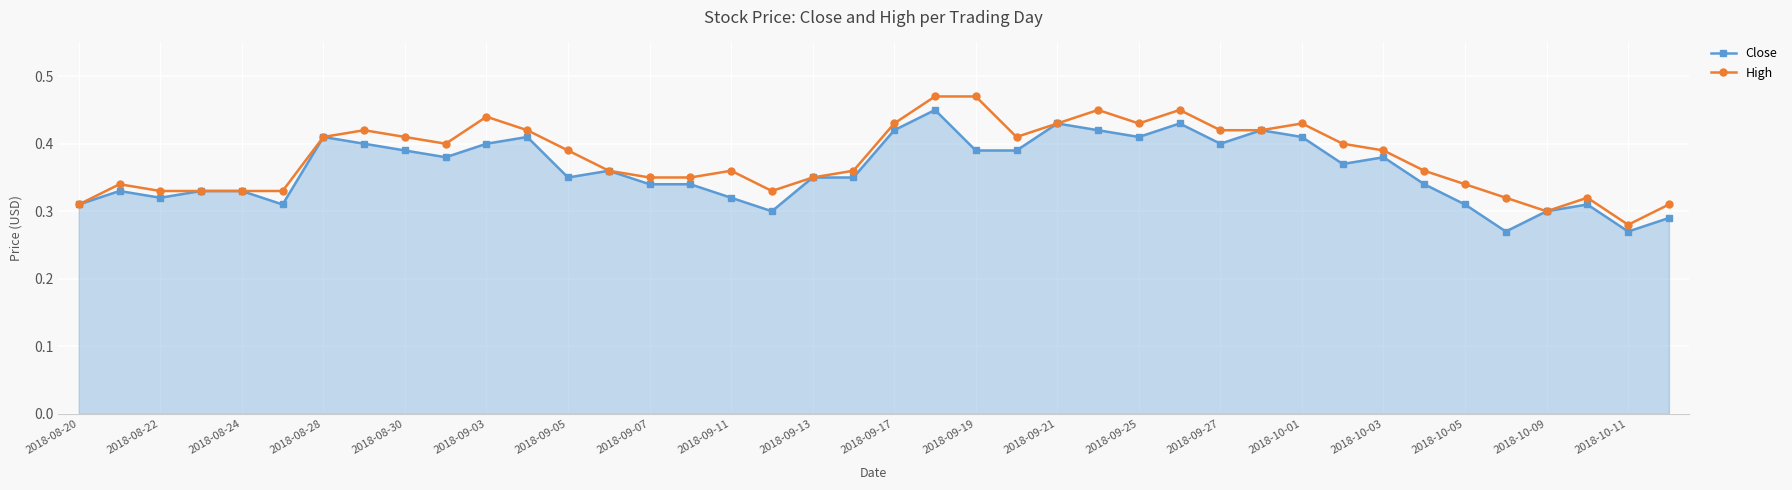

True or false: High has more than 0 points higher than both neighbors.

True